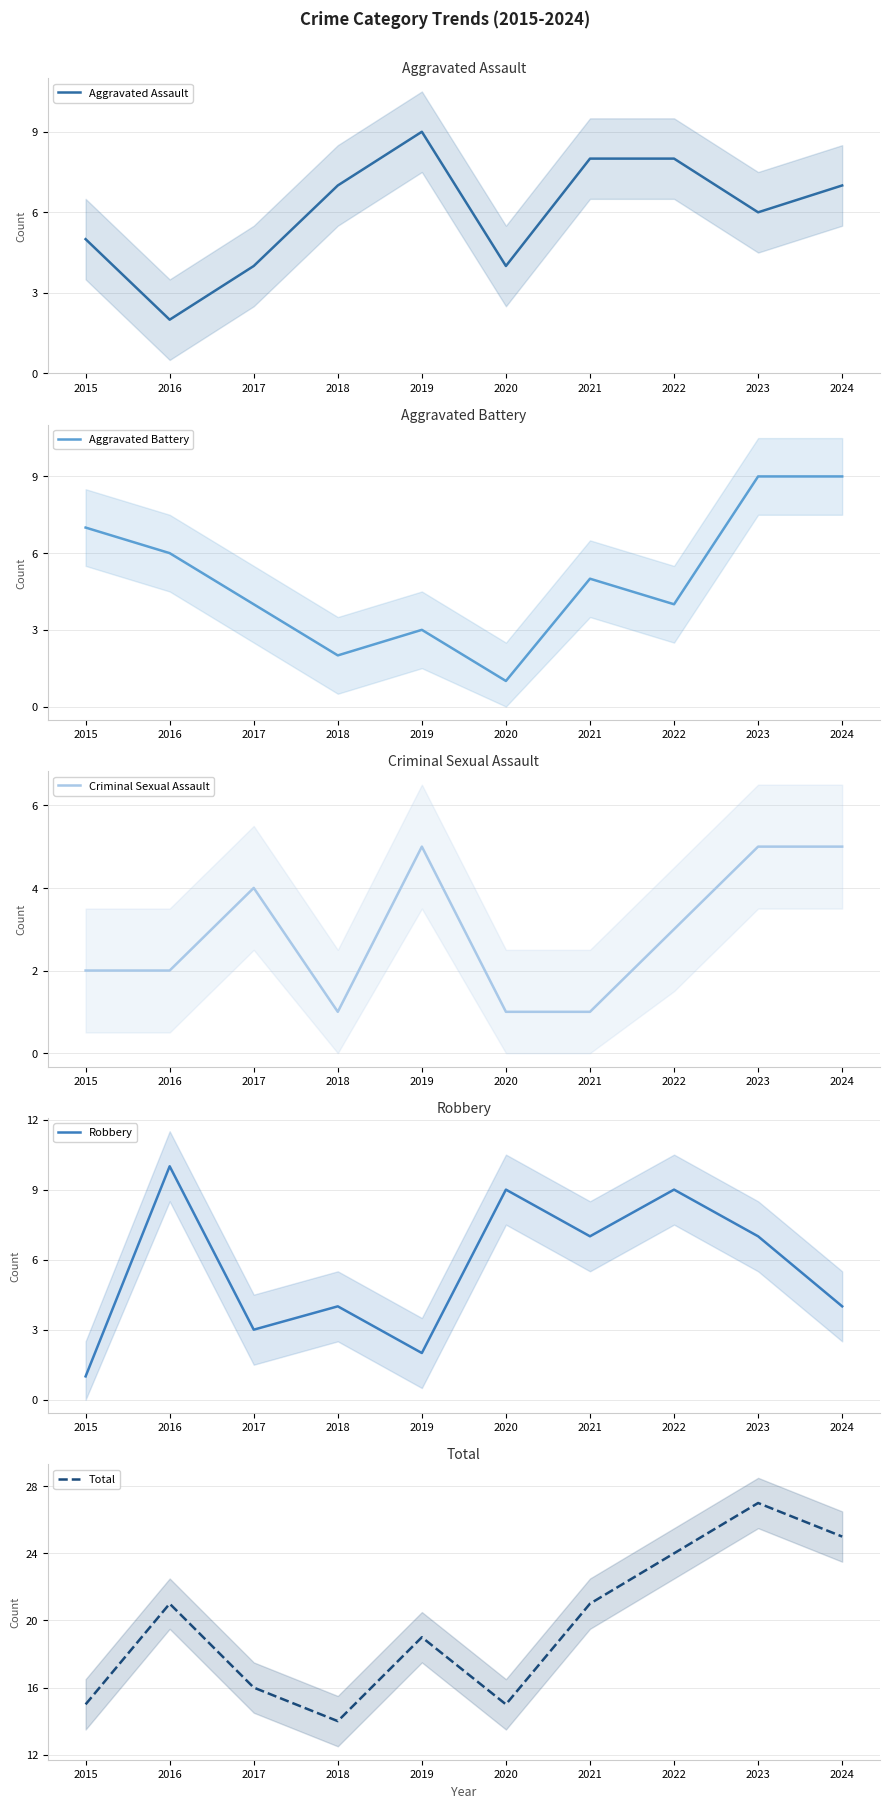

What is the value of the Aggravated Assault point at the 3rd from the left?

4